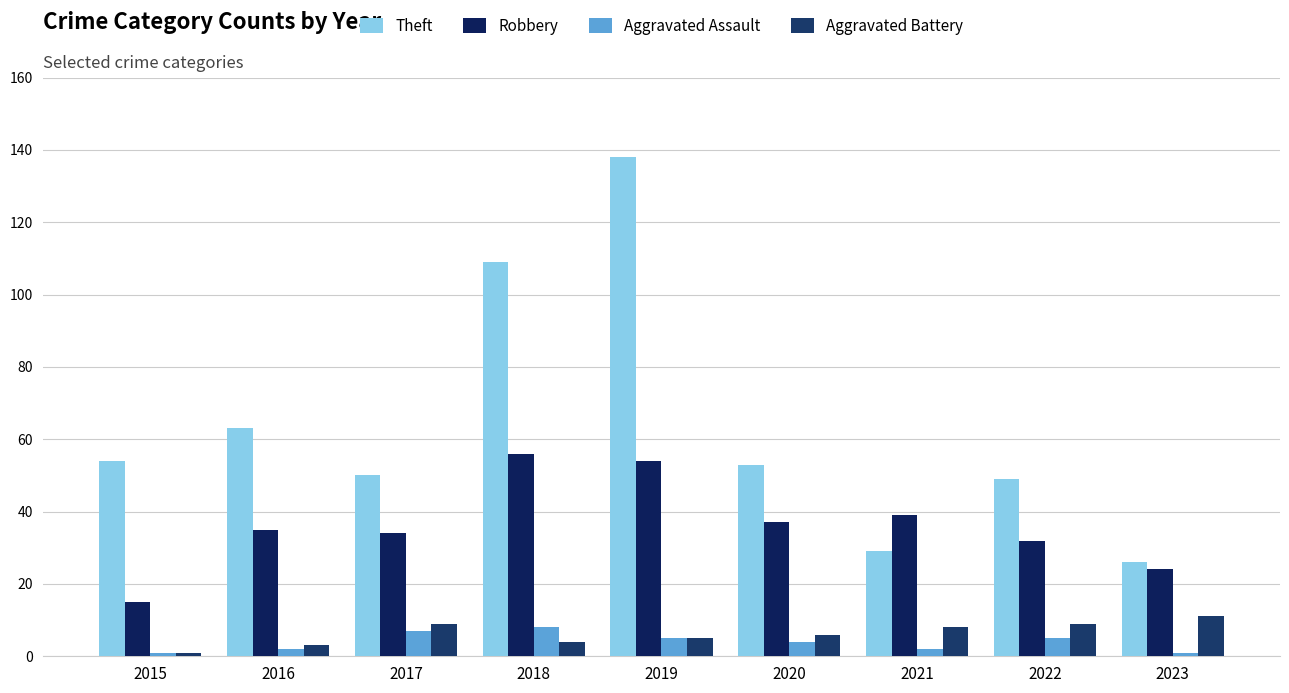

Rank the series by their maximum value, from lowest to highest.

Aggravated Assault, Aggravated Battery, Robbery, Theft